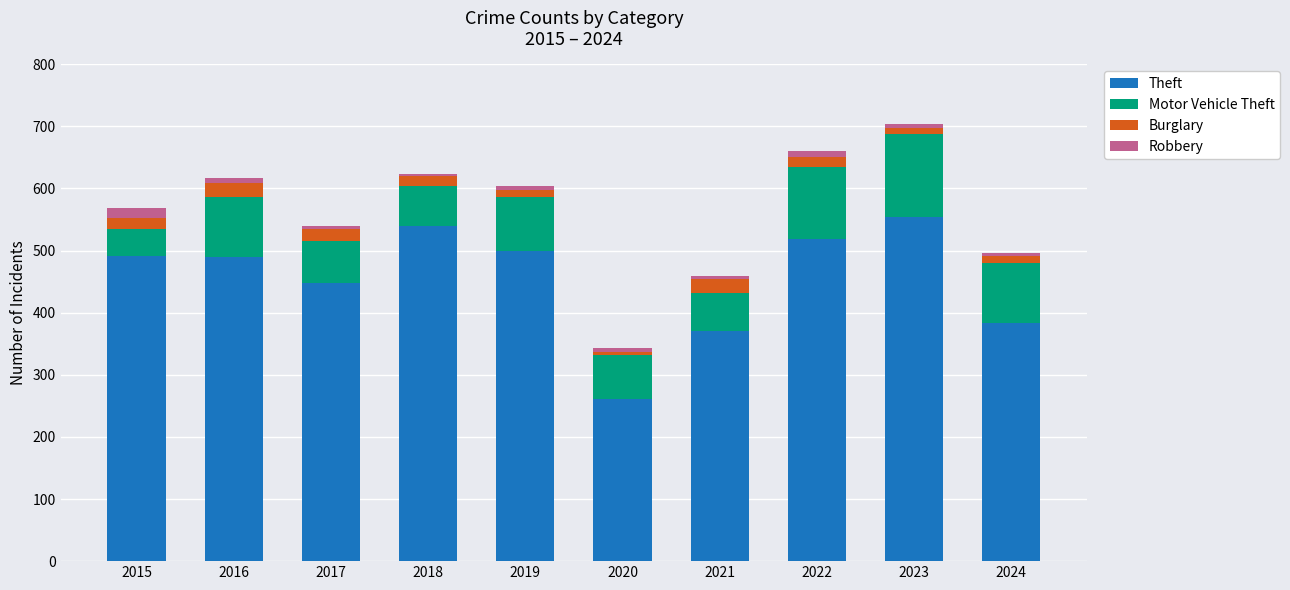

What is the lowest value of the Theft series?

261